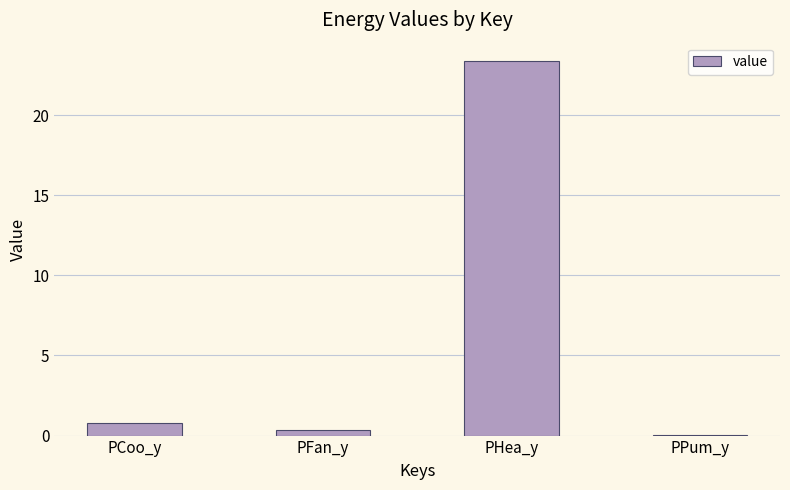

The chart shows a value of 34.0 at PHea_y. True or false?

False